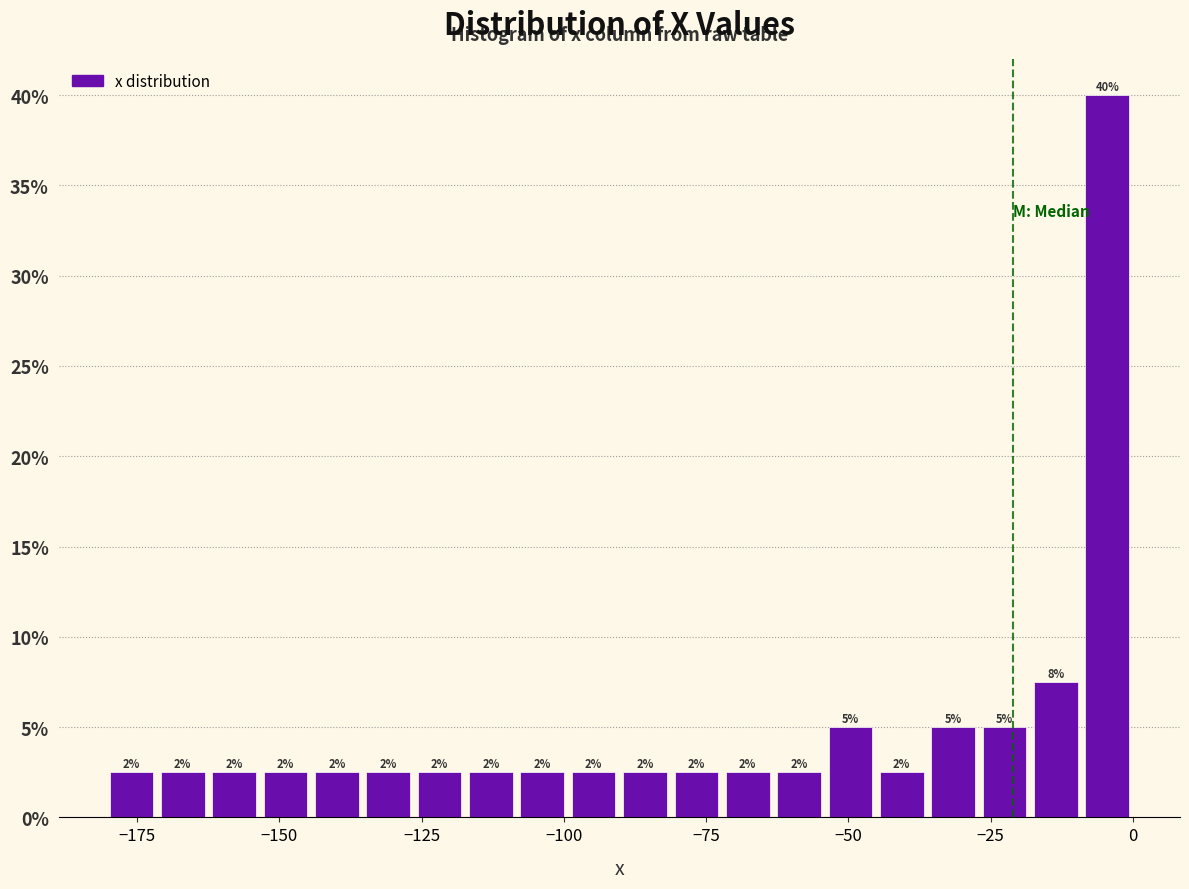

Read against the x-axis, roughly where is the centre of the tallest bar?

-5